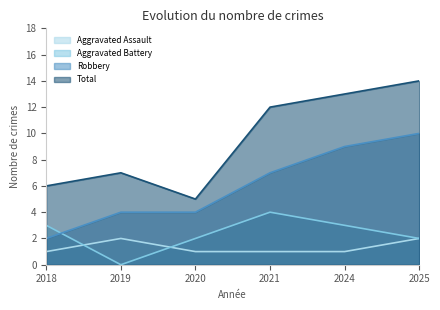

What is the value of the Aggravated Battery point at the 1st from the left?

3